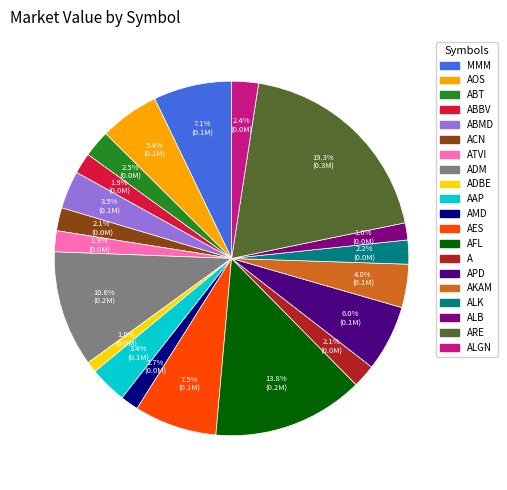

Do MMM and ATVI together represent more than half of the pie?

No